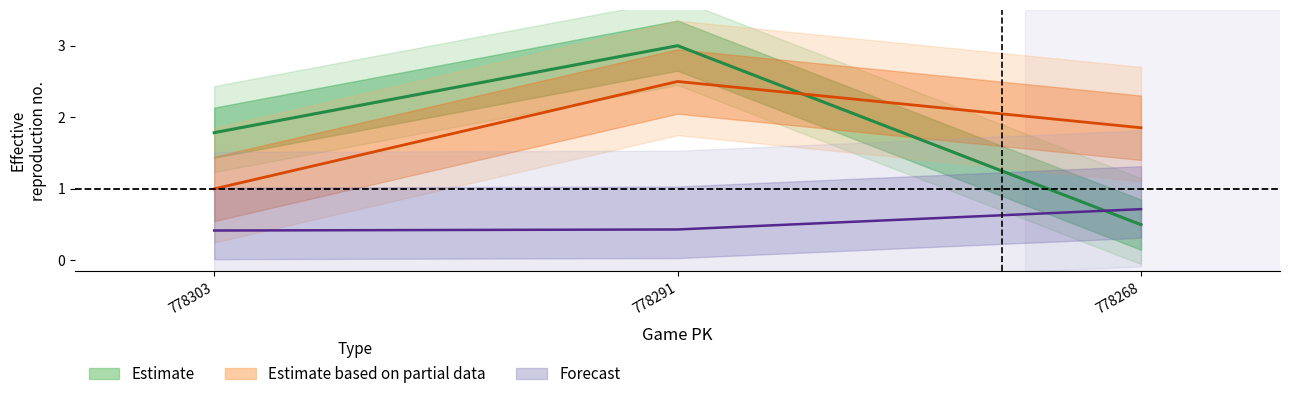

What is the spread (max minus min) of values at 778268?

1.4